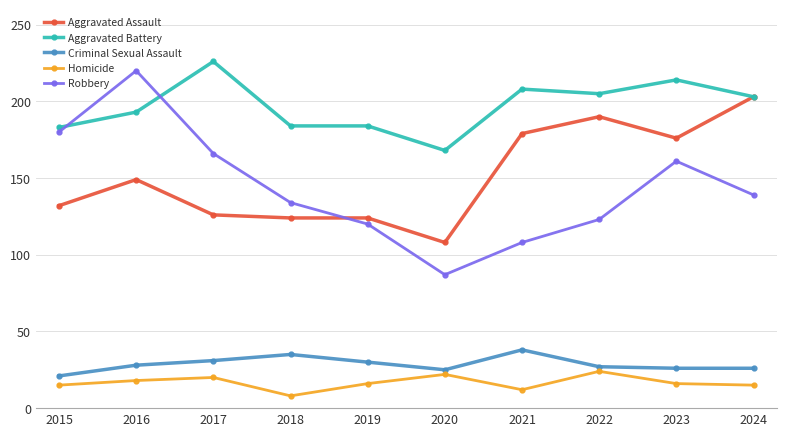

The value of Aggravated Battery at 2017 is 153. True or false?

False